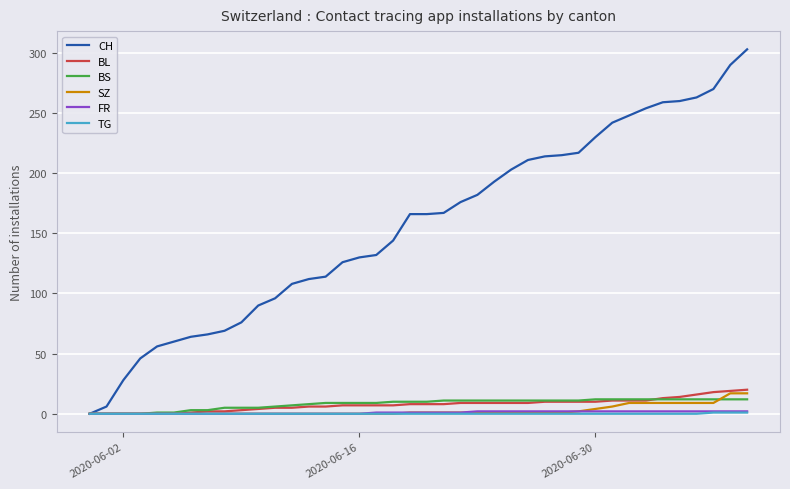

What is the maximum value shown in the chart?

303